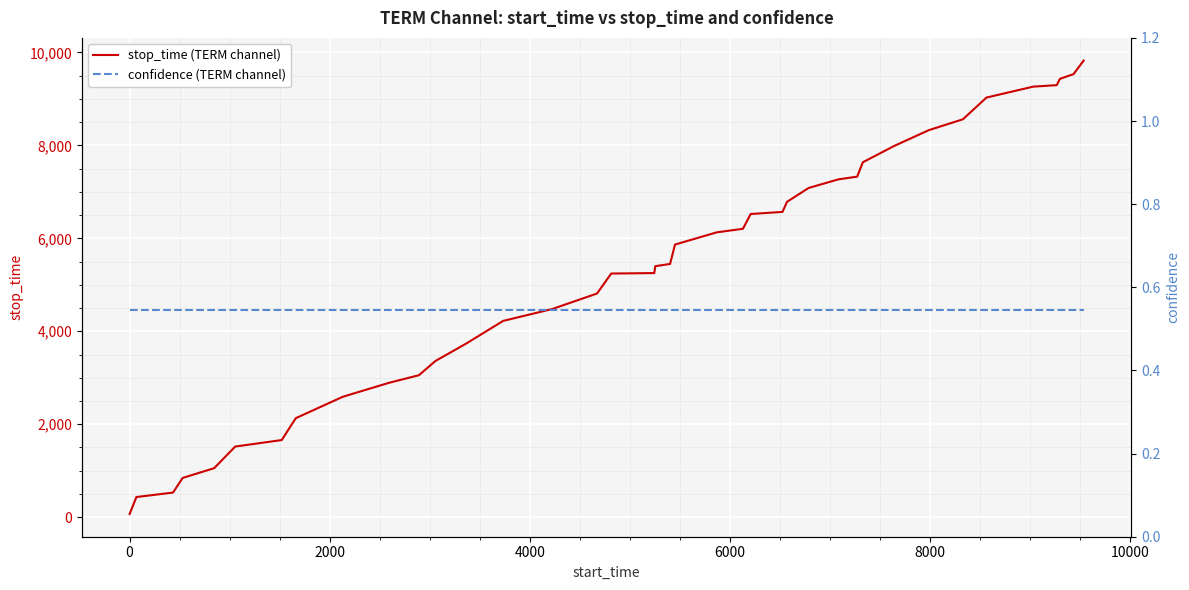

What is the greatest value displayed?

9824.0